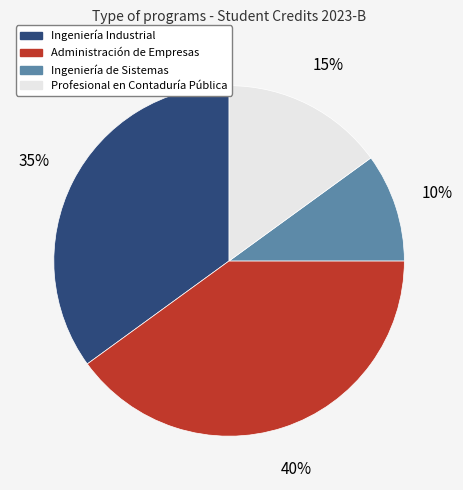

What percentage is the Administración de Empresas slice, to the nearest percent?

40%